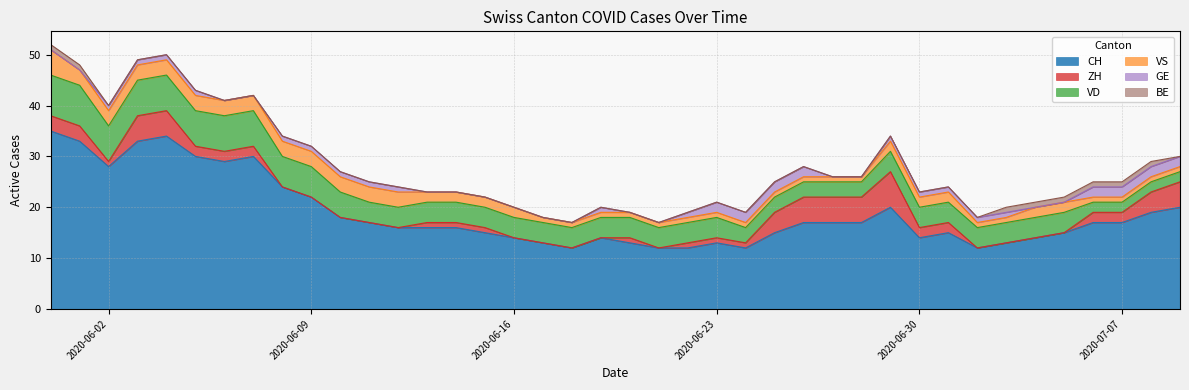

How many VS values are between 1 and 3?

39